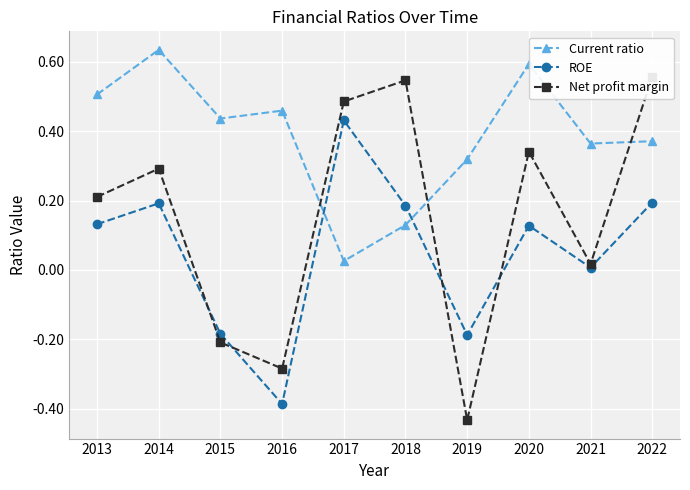

What is the sum of the Current ratio values at 2015 and 2021?

0.8